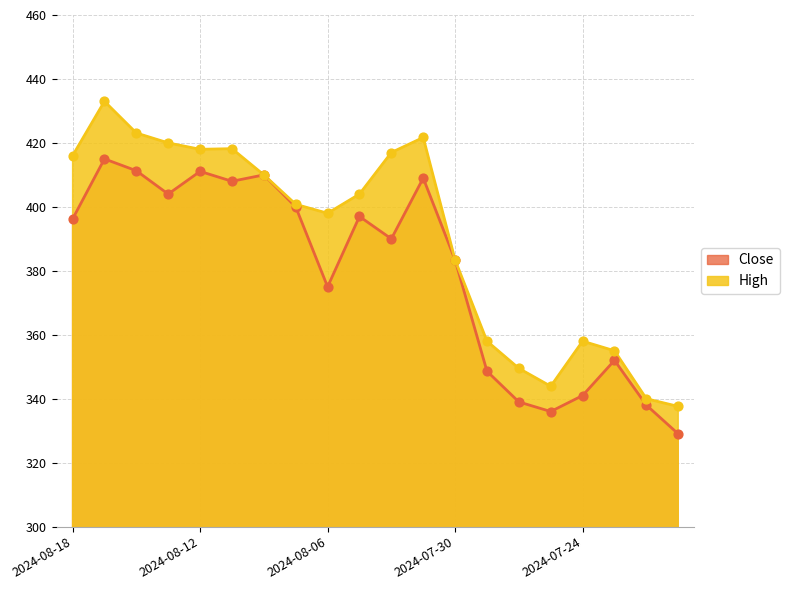

At how many categories does at least one series exceed 416?

7